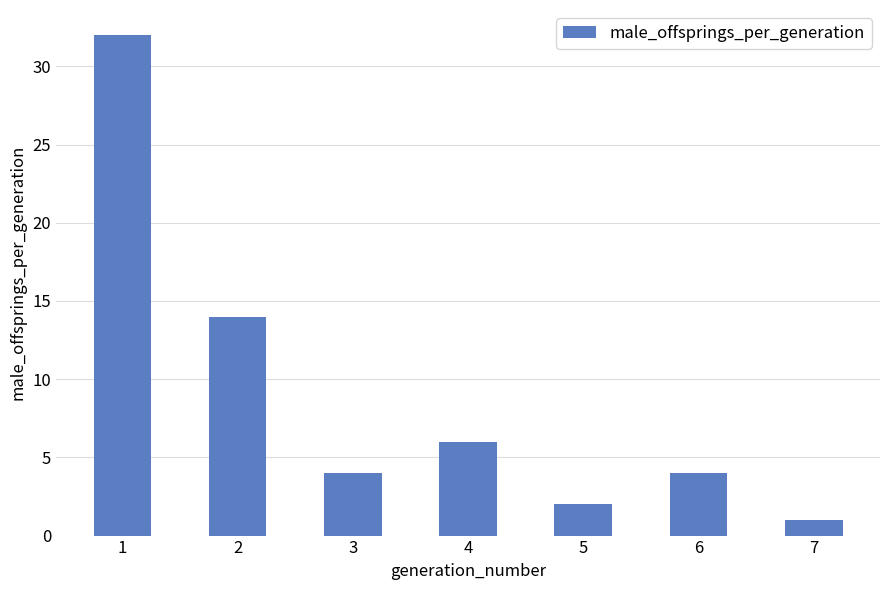

Count the number of data series in this chart.

1